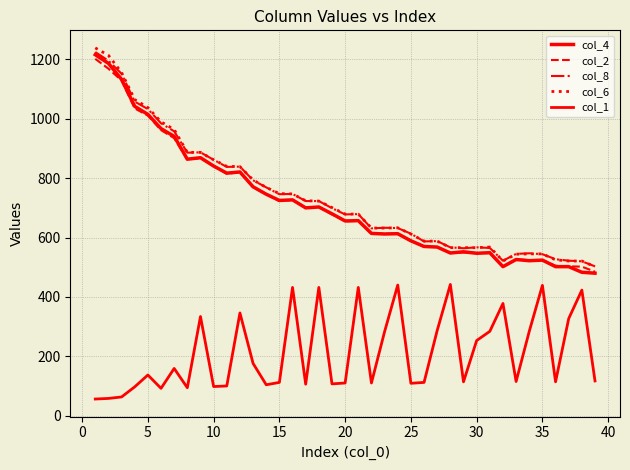

Does the chart have visible grid lines?

Yes